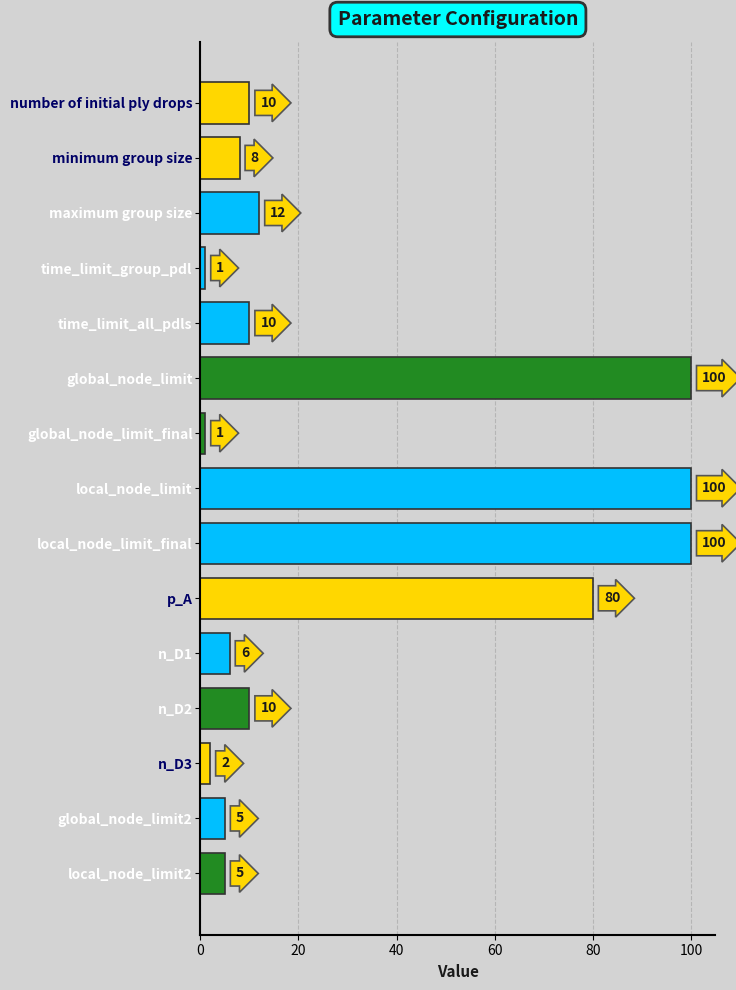

What is the label of the 10th bar from the bottom?

global_node_limit